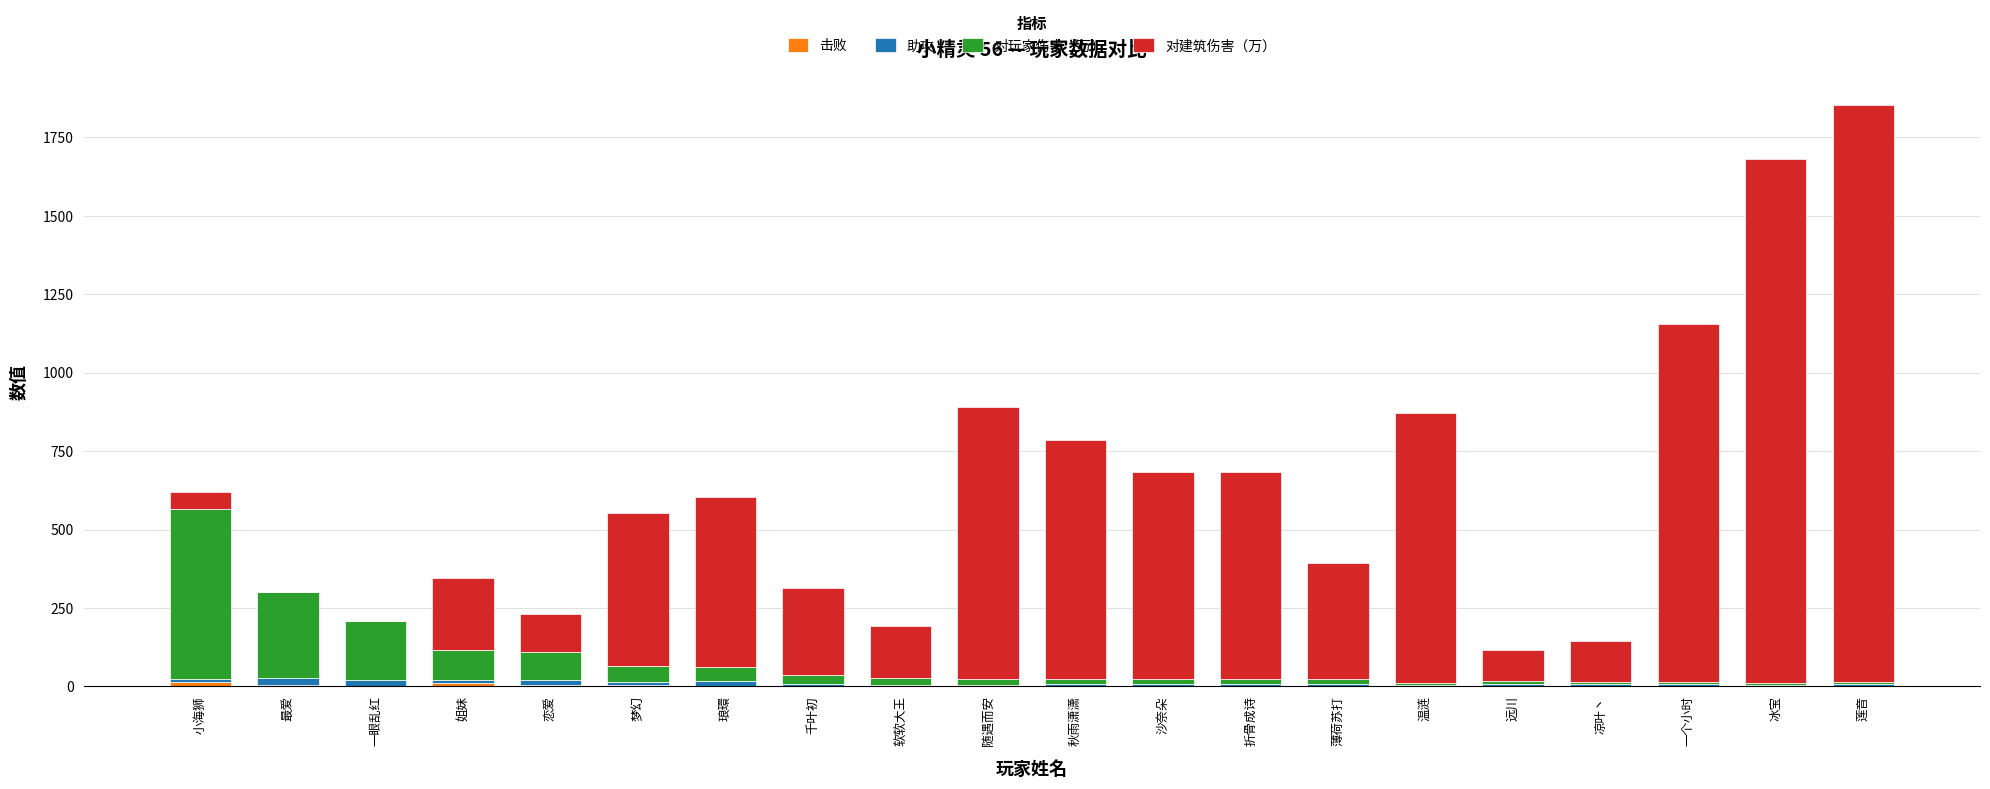

At which category is the sum across all series the highest?

莲音